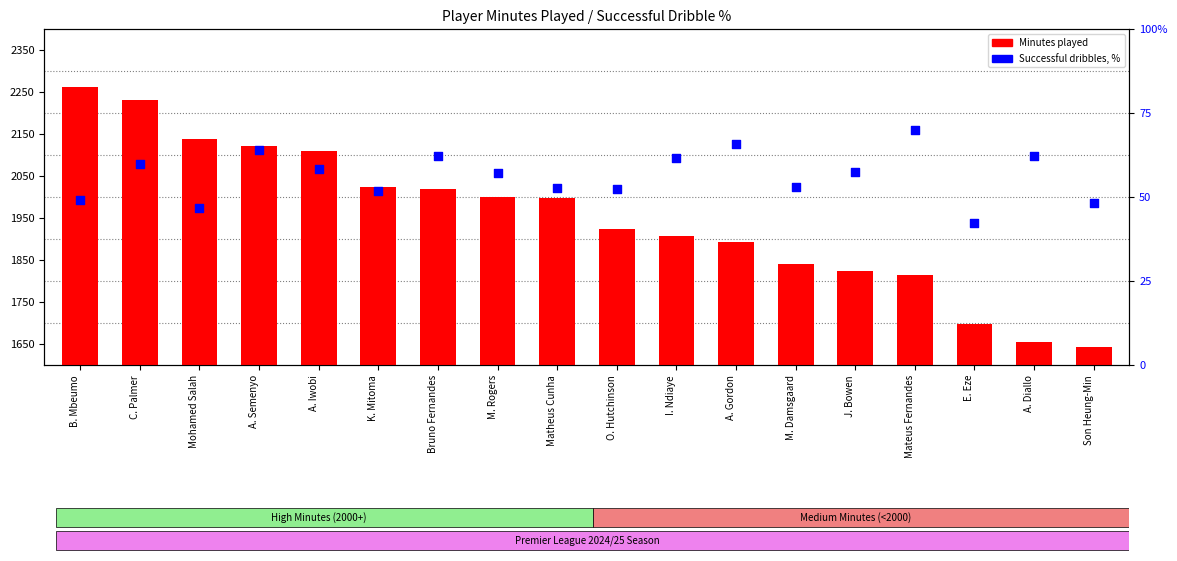

Which series contains the lowest Y value?

Successful dribbles, %